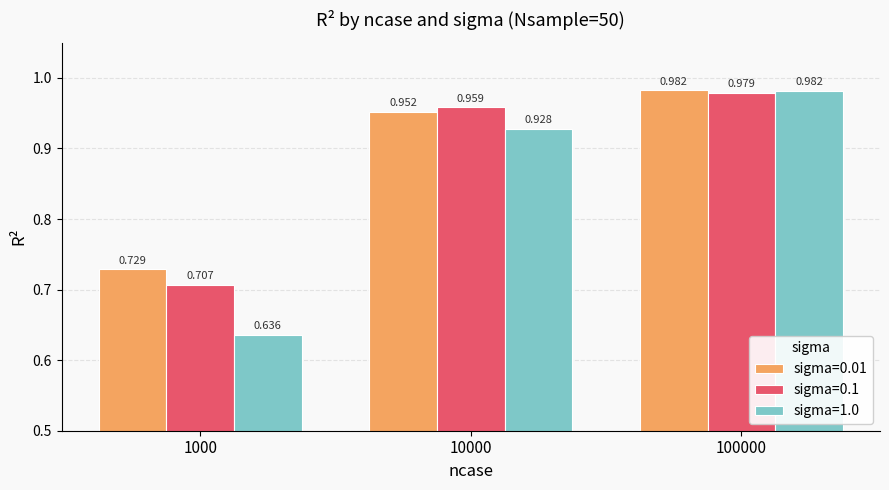

Reading right to left, what are all the values shown in this chart?

sigma=0.01: 1.0	1.0	0.7
sigma=0.1: 1.0	1.0	0.7
sigma=1.0: 1.0	0.9	0.6